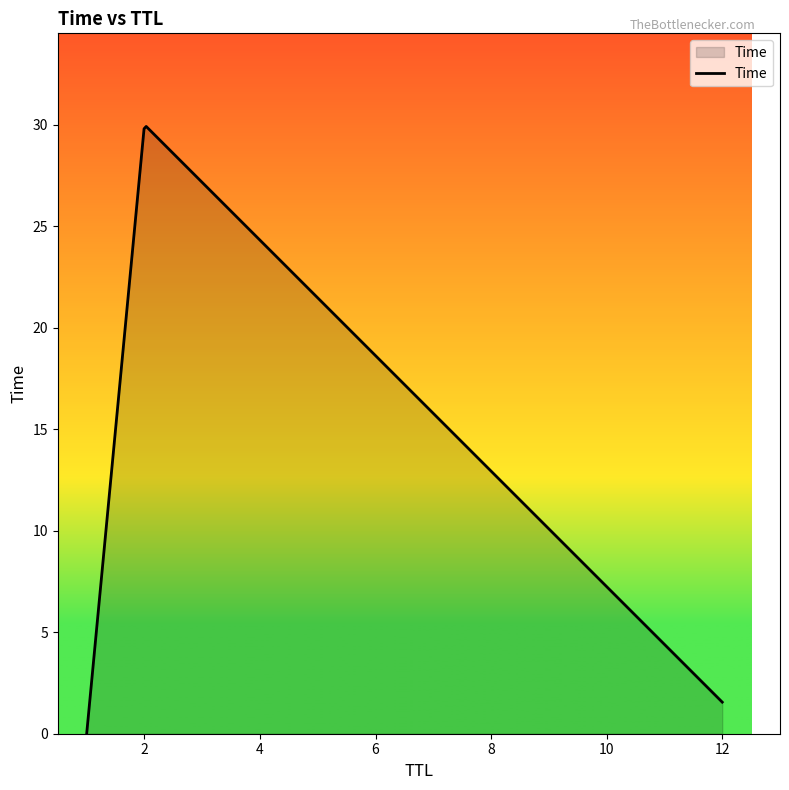

What is the difference between the maximum and minimum values?

29.9